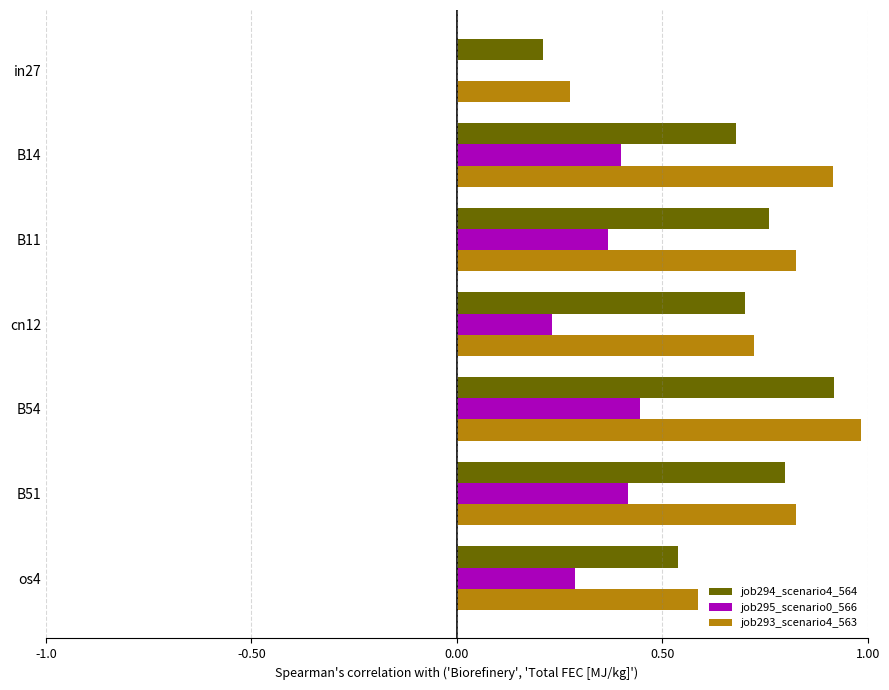

What is the greatest value displayed?

1.0